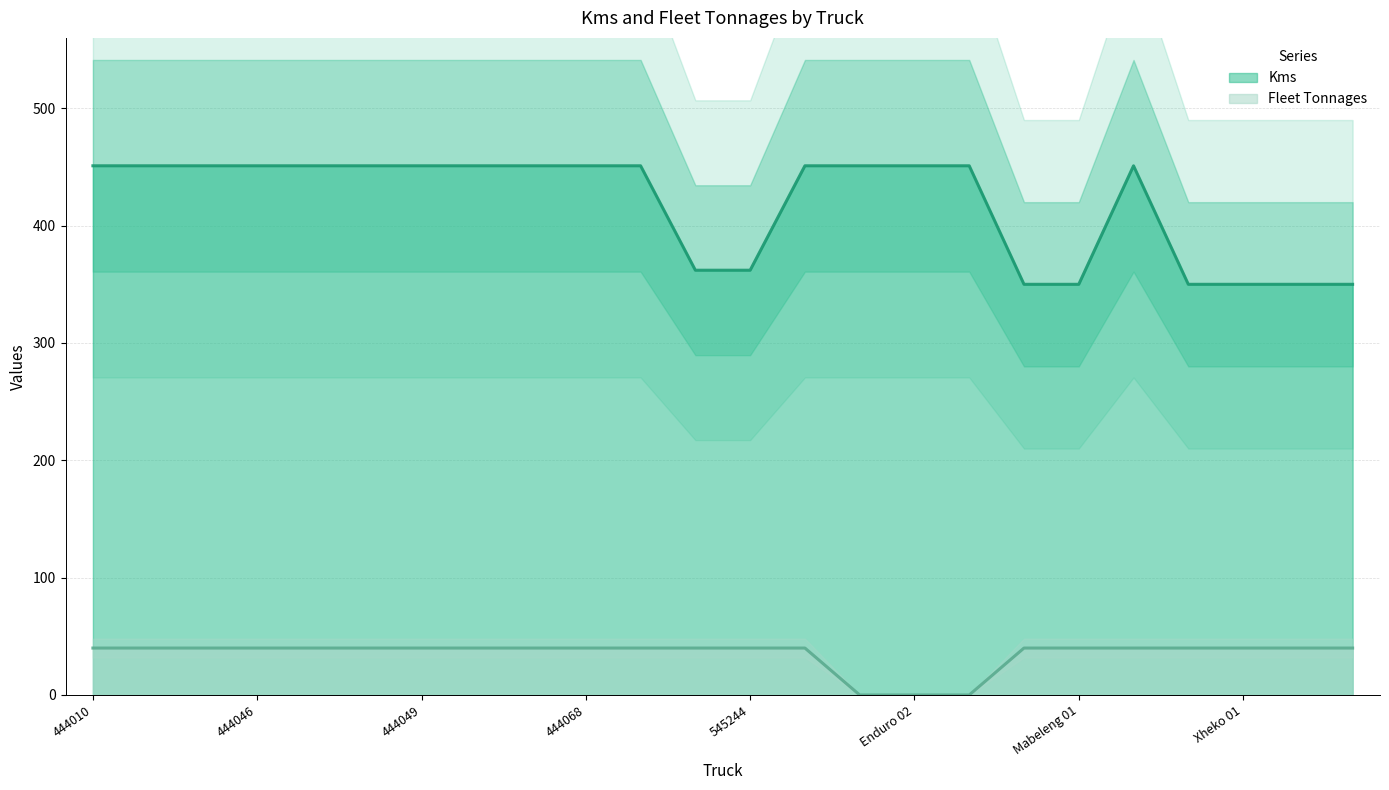

Is the value of Kms at E39 greater than the value of Fleet Tonnages at 545235?

Yes